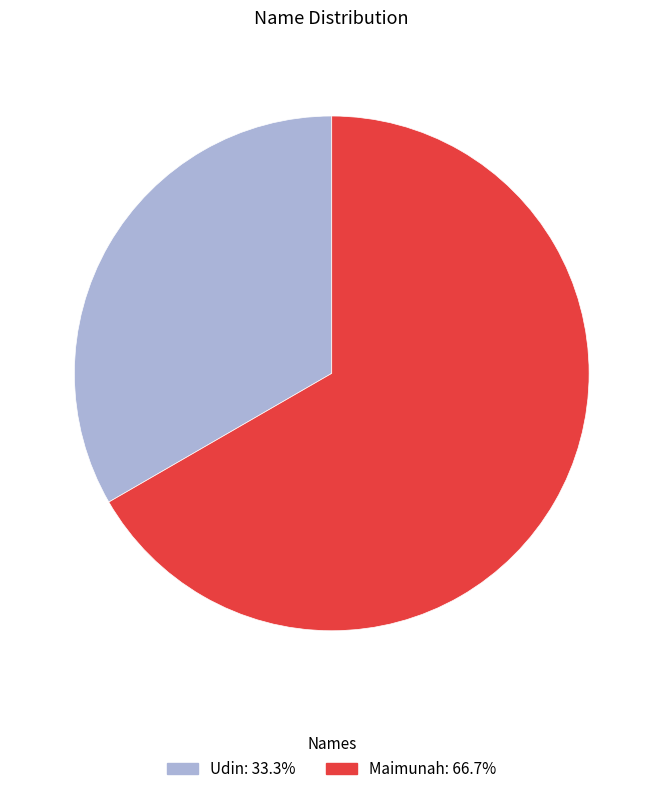

Is the sum of Udin and Maimunah greater than half?

Yes